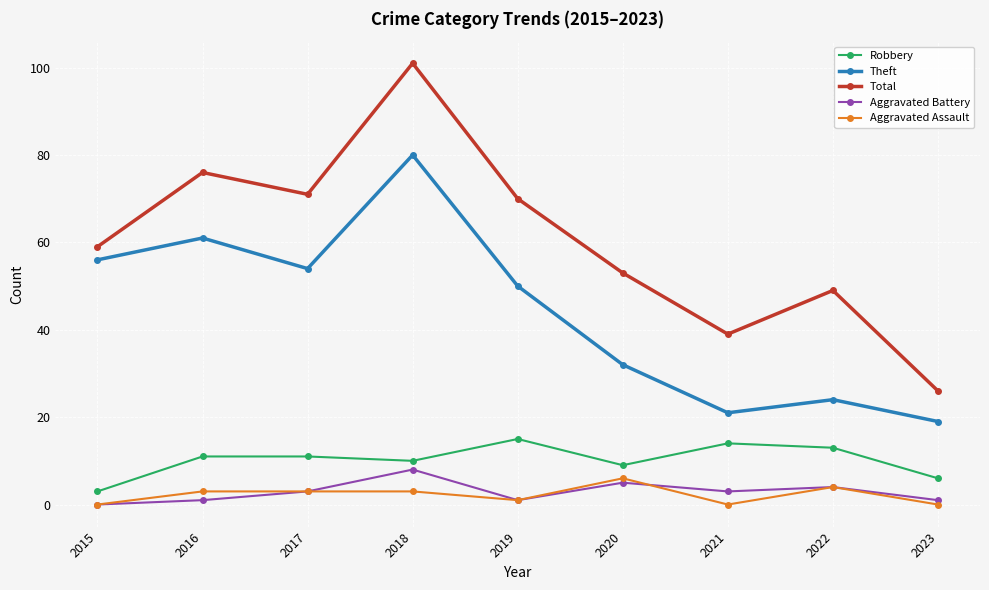

Where is the first local maximum for Total?

2016